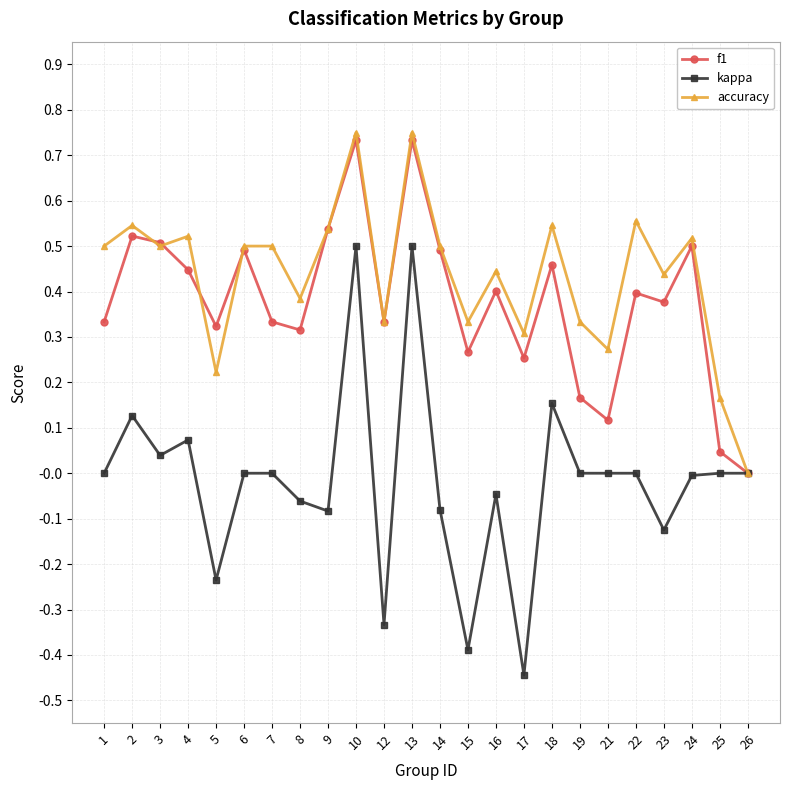

At 19, list the series in order from smallest to largest.

kappa, f1, accuracy